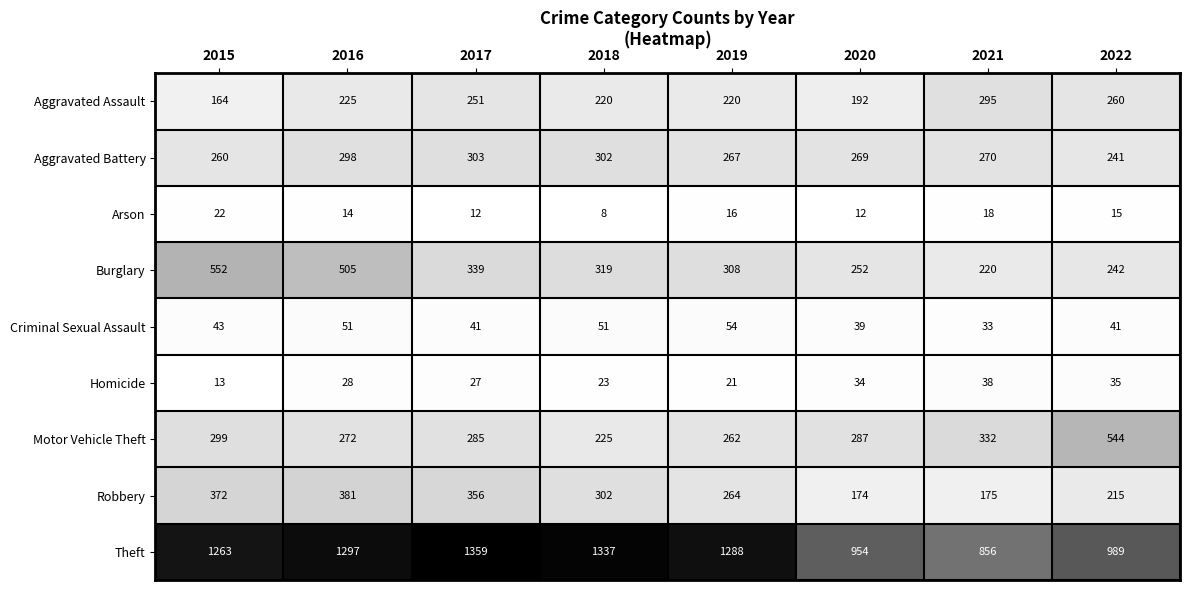

What is the approximate value of Criminal Sexual Assault at 2016?

51